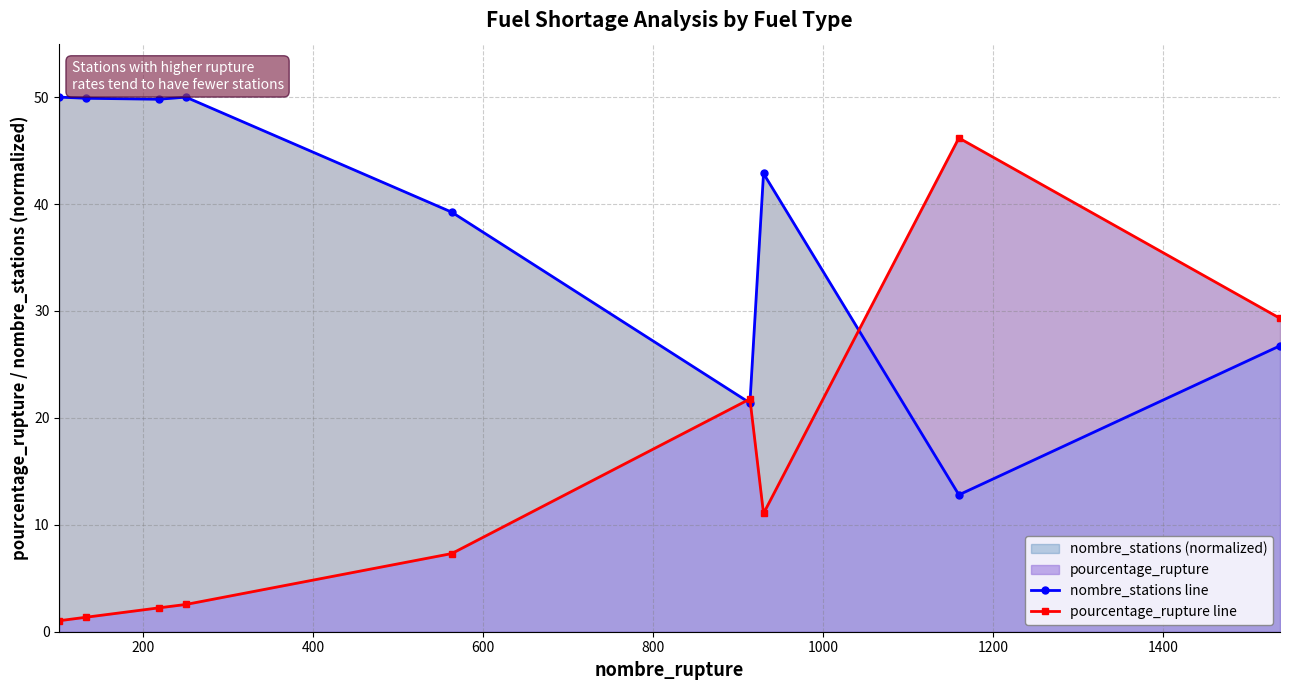

In pourcentage_rupture line, how many points are higher than both neighbors (excluding endpoints)?

2